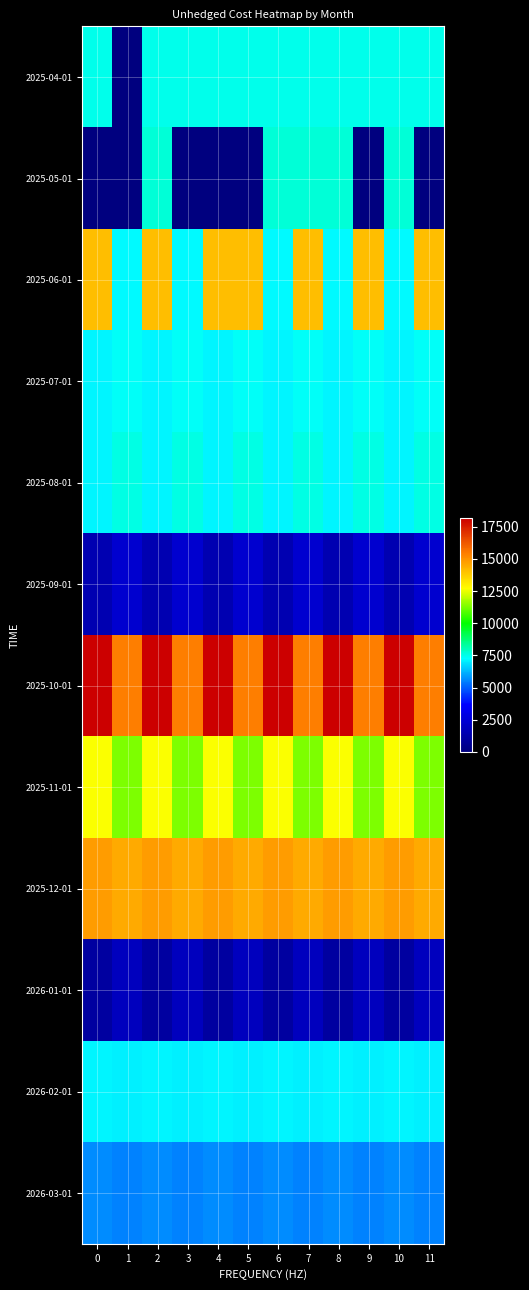

What is the maximum value shown in the chart?

18161.3